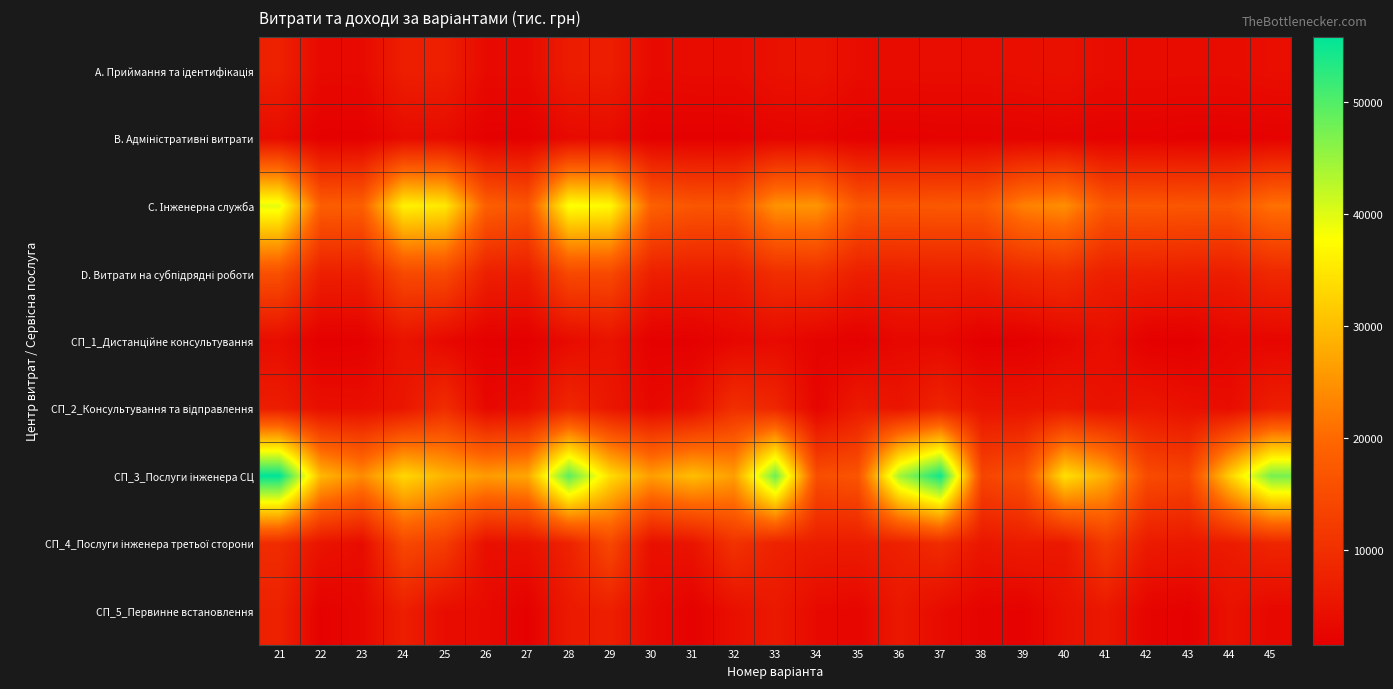

Which series has the widest spread of values?

СП_3_Послуги інженера СЦ